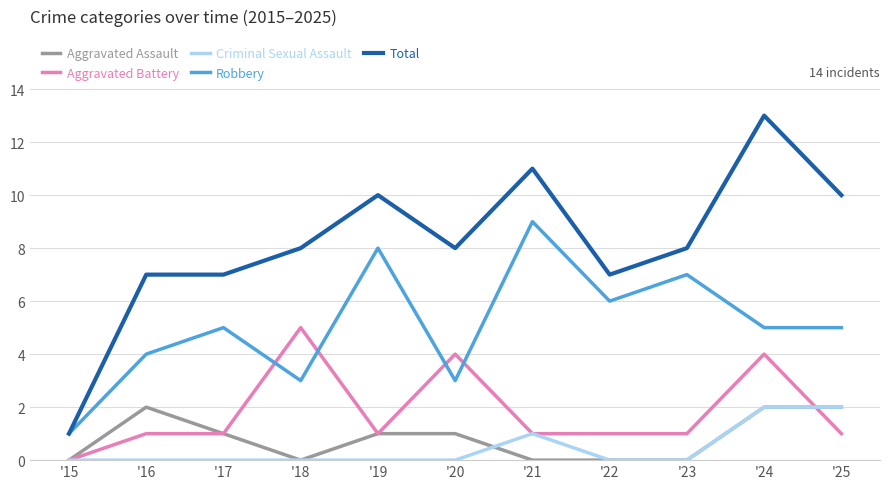

What is the sum of the Aggravated Battery values at '16 and '20?

5